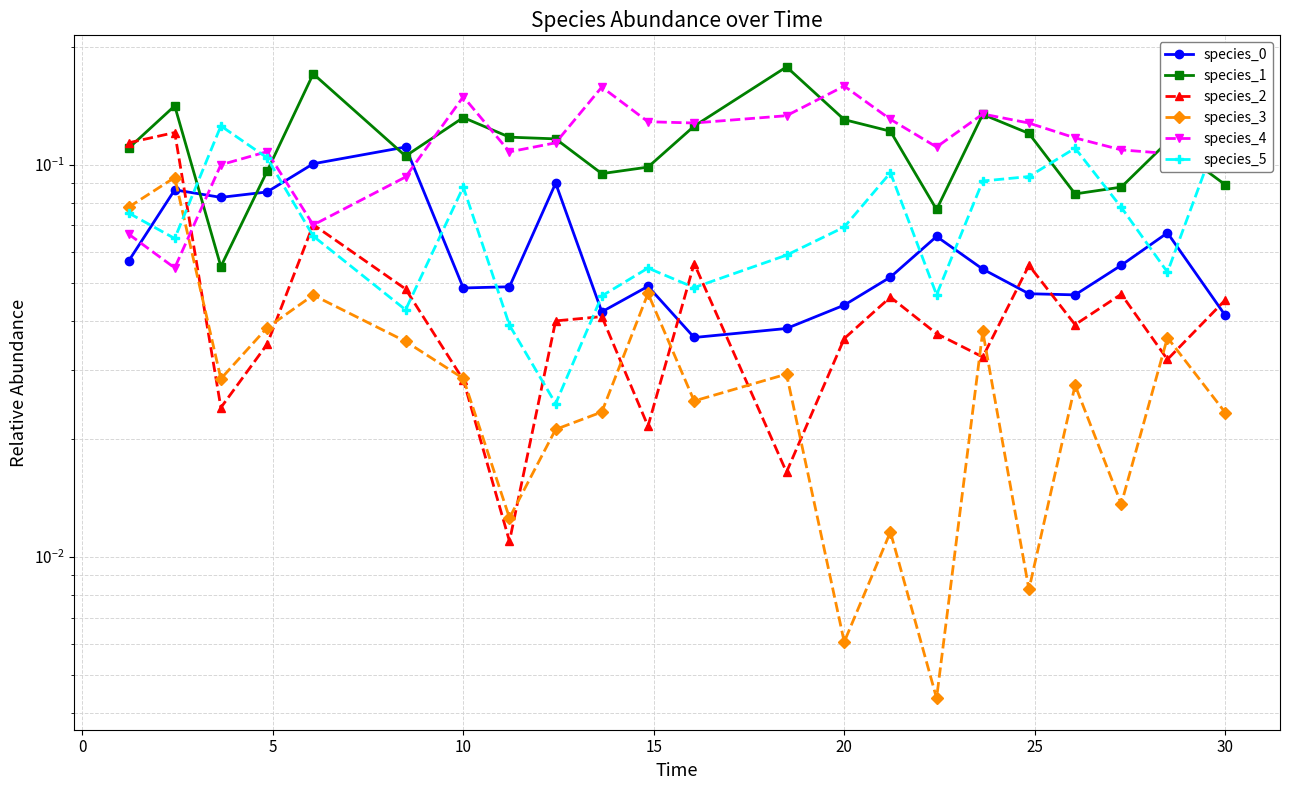

Is the value of species_3 at 25 greater than the value of species_4 at 20?

No